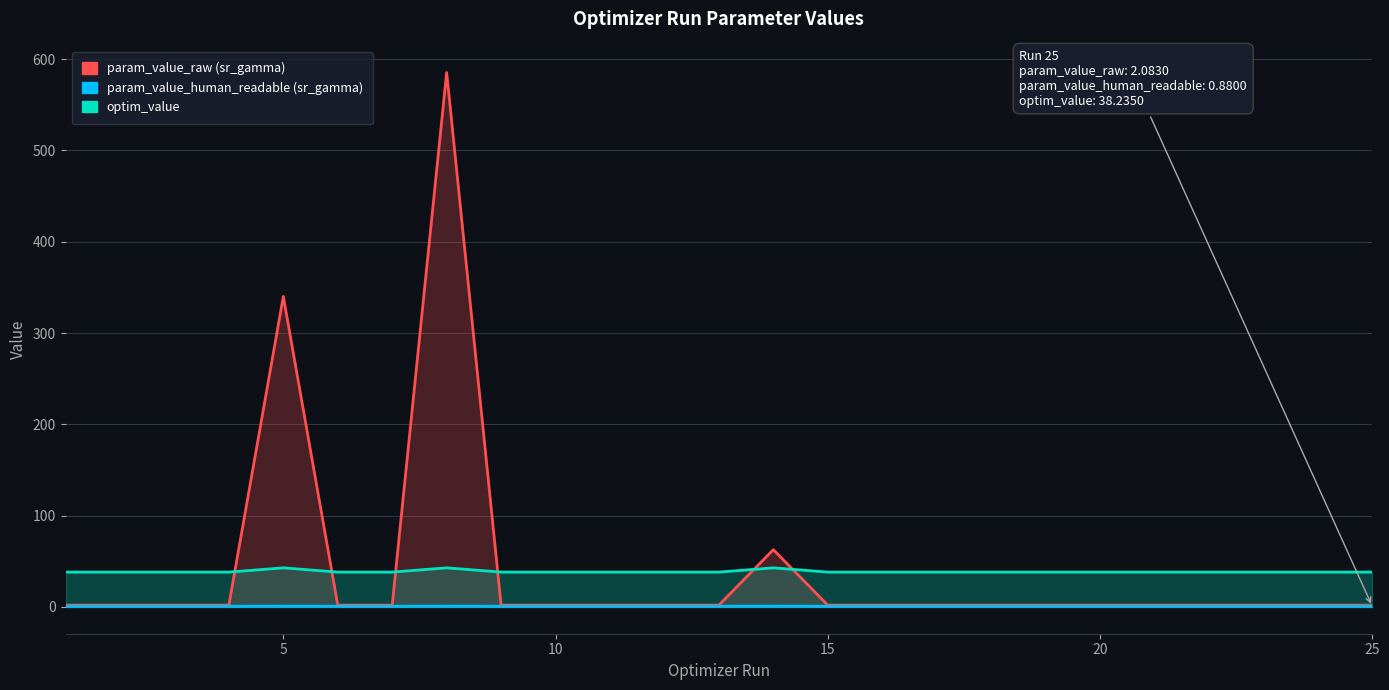

Rank the series at 23 from highest to lowest value.

optim_value, param_value_raw (sr_gamma), param_value_human_readable (sr_gamma)